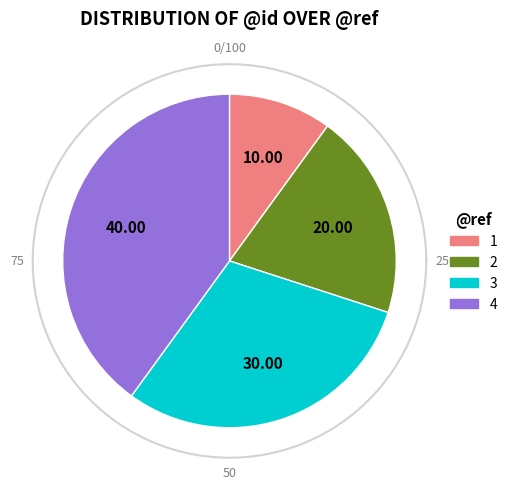

To the nearest percent, what is the difference between the Leuven|Genesis|577|4 and Leuven|Genesis|577|3 slice percentages?

10%